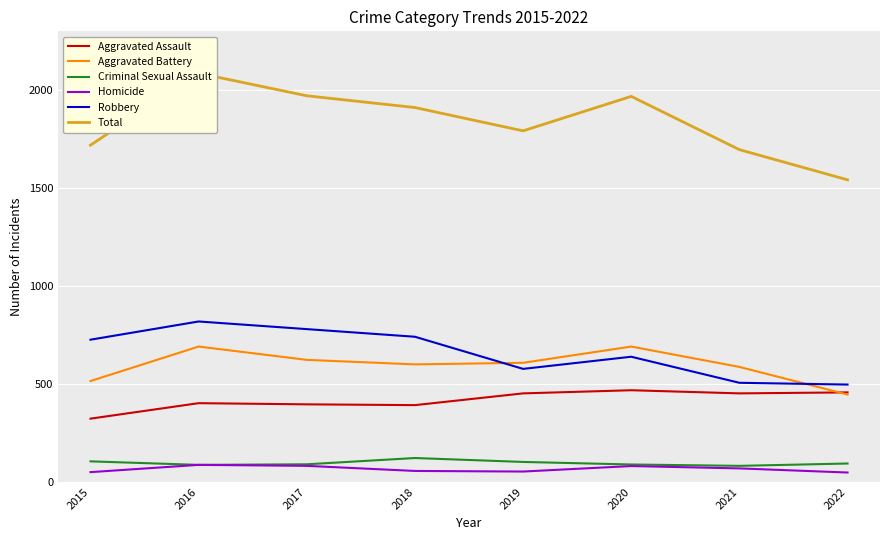

Does the chart display data point markers on the line(s)?

No